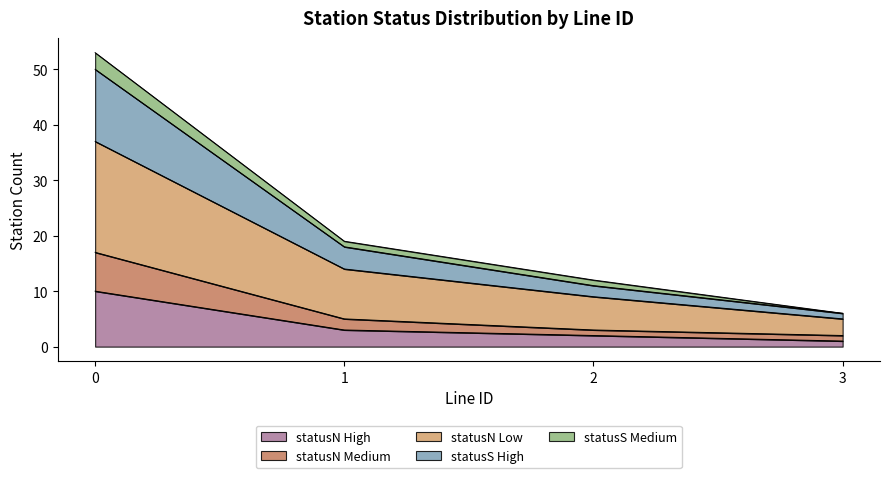

What is the smallest value displayed?

1